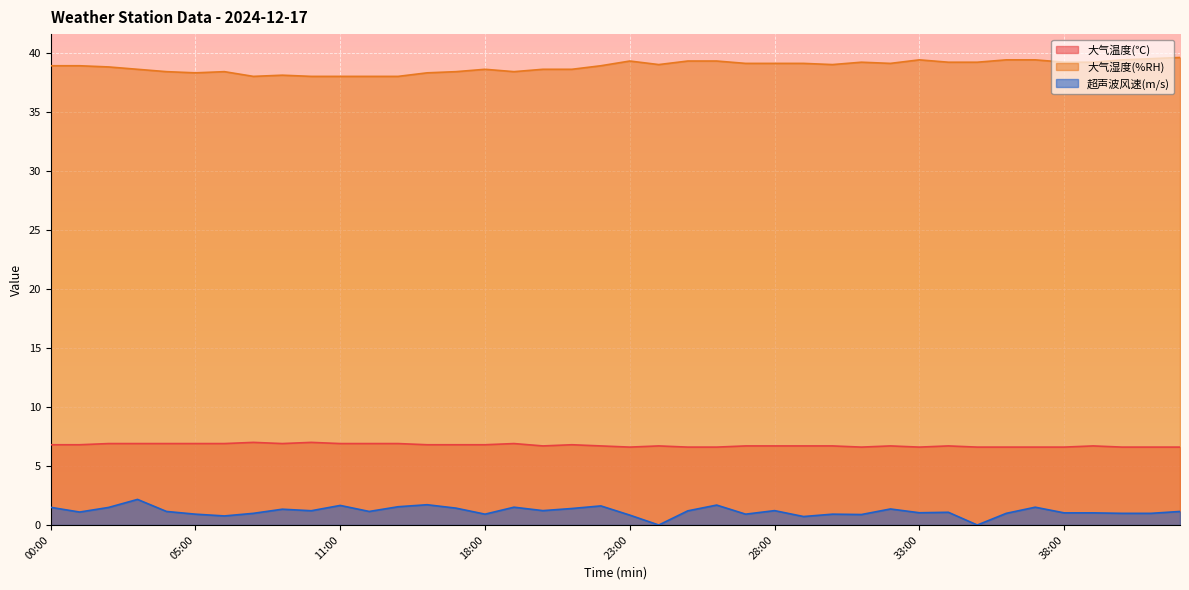

What is the label of the 29th point from the right?

12:00